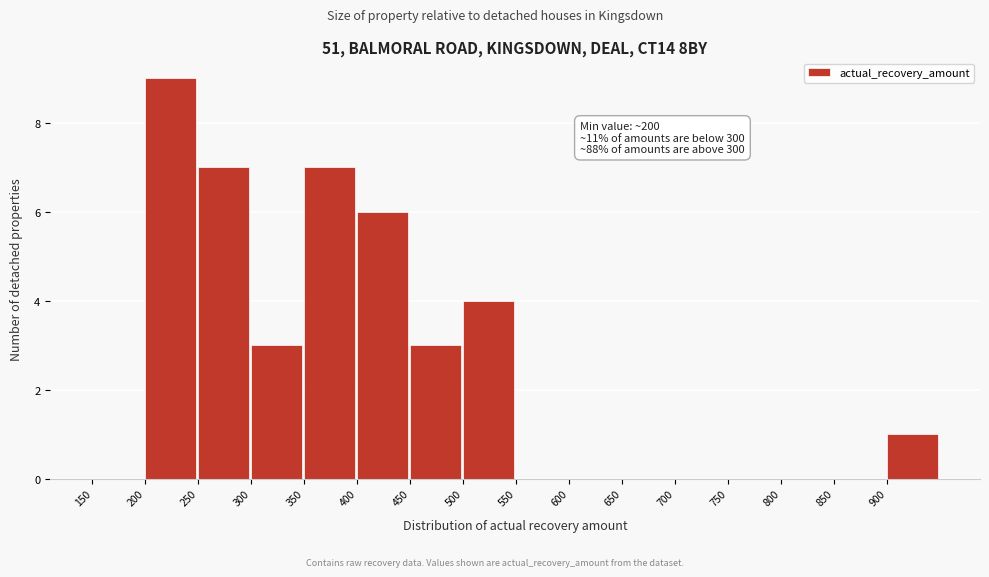

Over which range of the x-axis is the bar tallest?

200 to 250